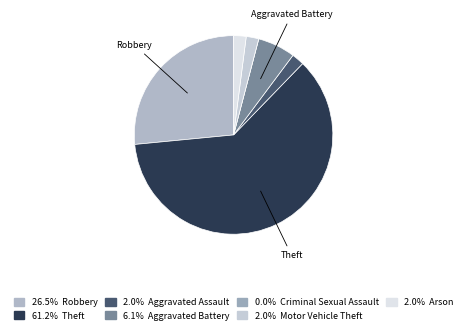

Which slice is the largest?

Theft